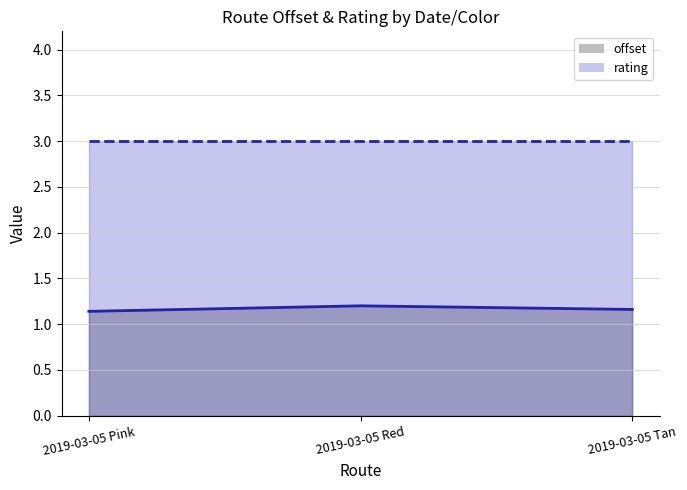

The value at 2019-03-05 Red is 2.1. True or false?

False